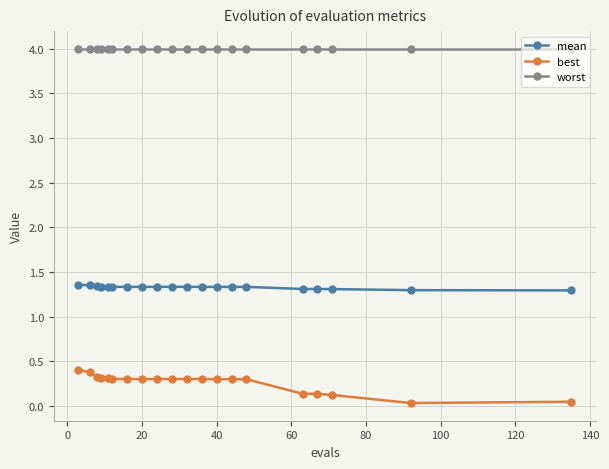

What are all the series names shown in the legend?

mean, best, worst